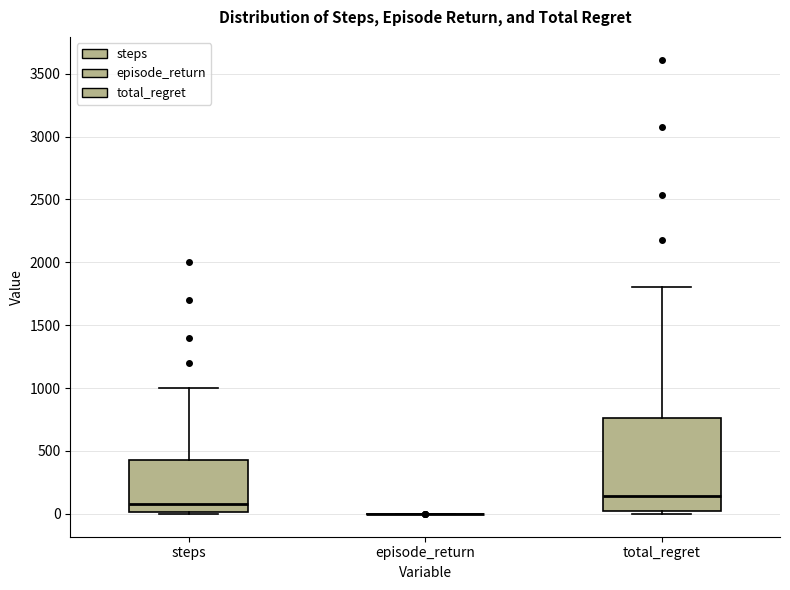

Reading left to right, read every box against the y-axis: the position of its median line, the range the box covers, and the ends of its whiskers. The values are not printed on the chart, so give them approximately, as read against the axis.

steps: median 100, box 0 to 450, whiskers 0 to 1000
episode_return: box collapsed to a line at 0, whiskers 0 to 0
total_regret: median 150, box 0 to 750, whiskers 0 (just below the box's lower edge) to 1800